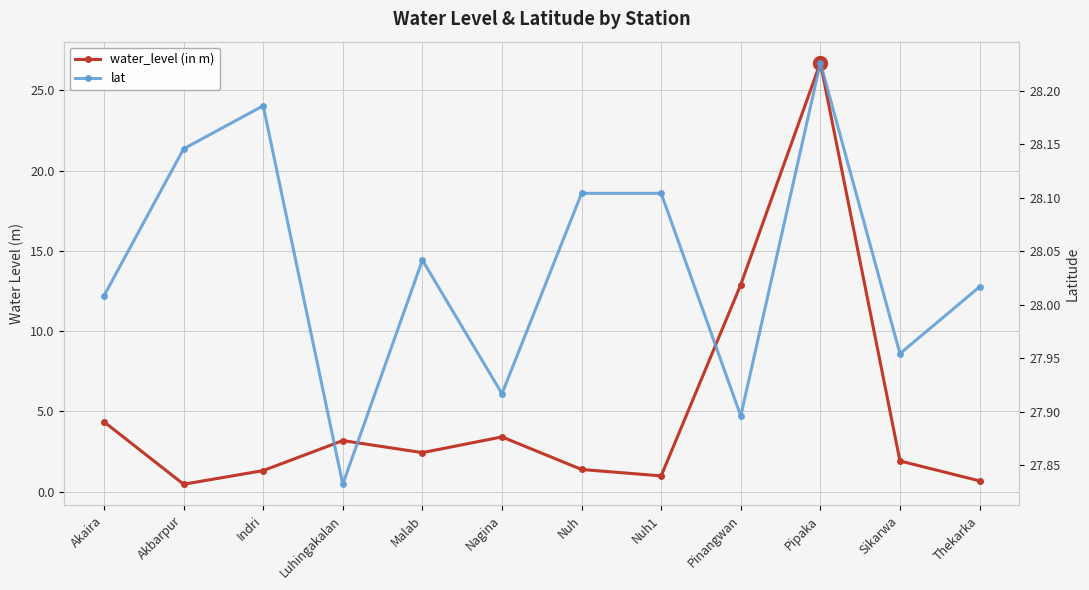

Read the lat value at Nuh1.

28.1